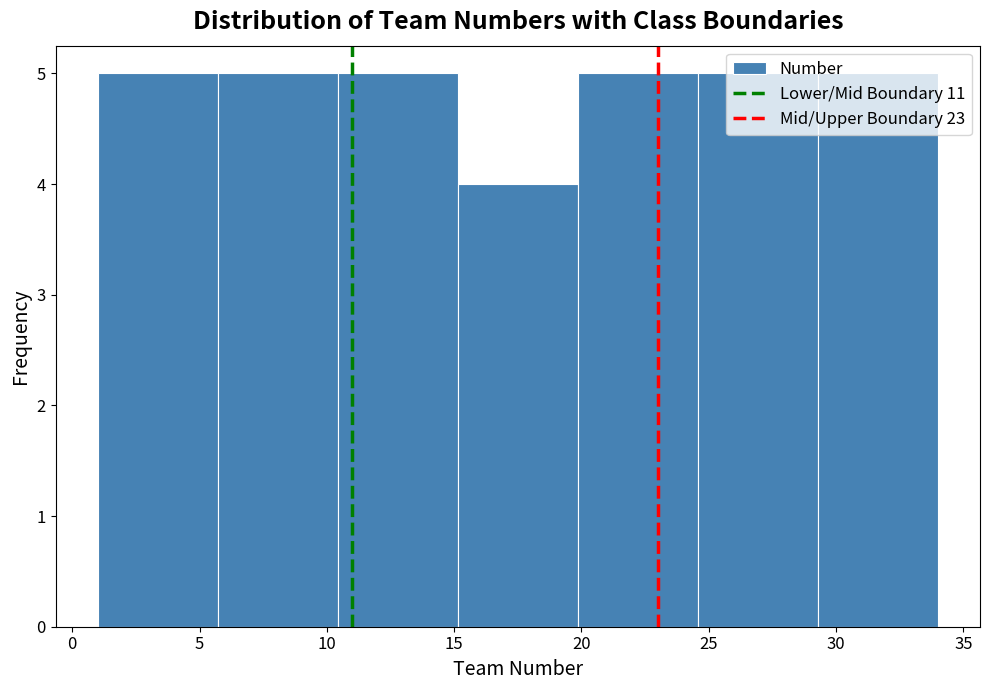

Reading left to right, transcribe this chart: for each bar, give the range it covers on the x-axis and its height. Neither the bar edges nor the heights are printed on the chart, so give them approximately, as read against the axes.

1.0 to 5.5: 5
5.5 to 10.5: 5
10.5 to 15.0: 5
15.0 to 20.0: 4
20.0 to 24.5: 5
24.5 to 29.5: 5
29.5 to 34.0: 5